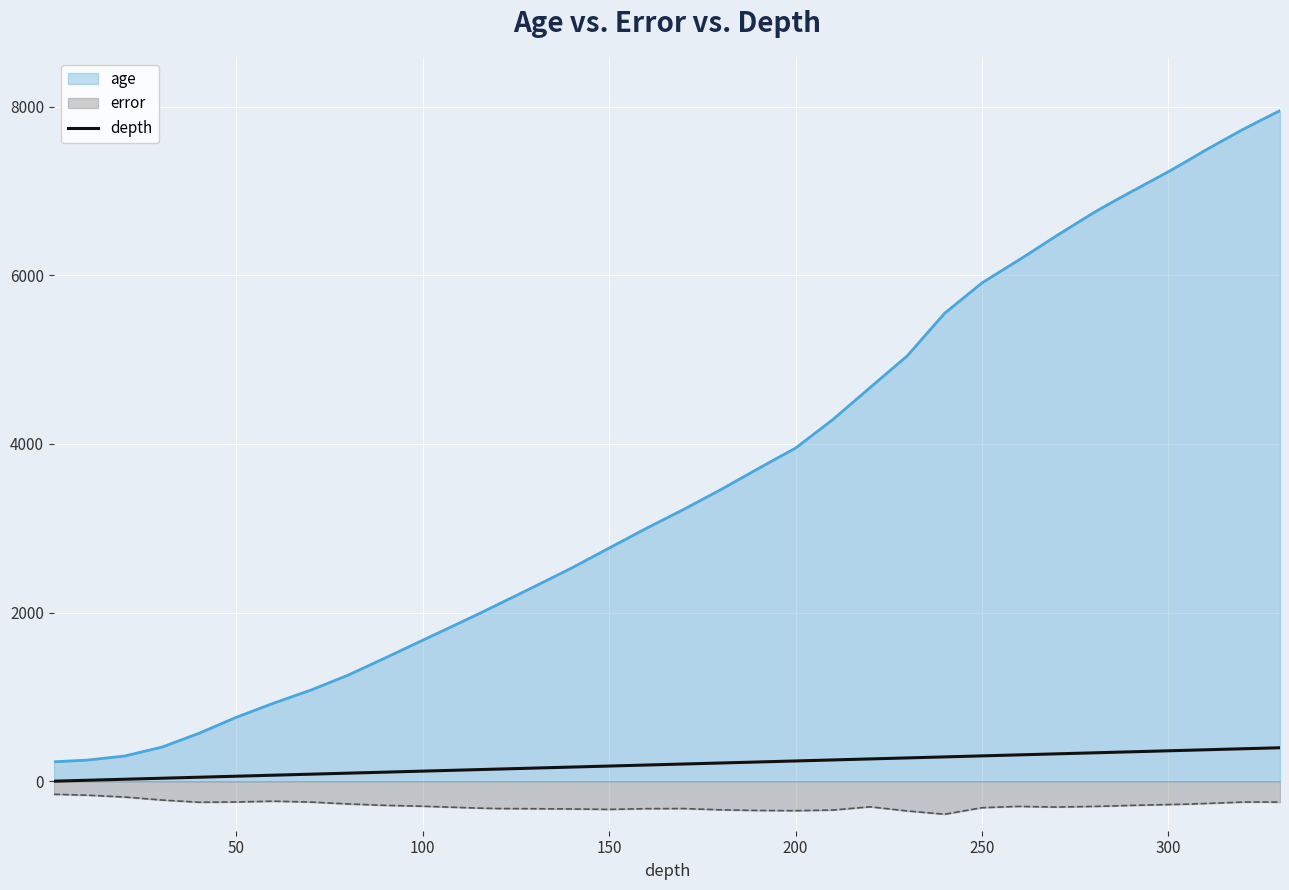

Which series has the widest spread of values?

age